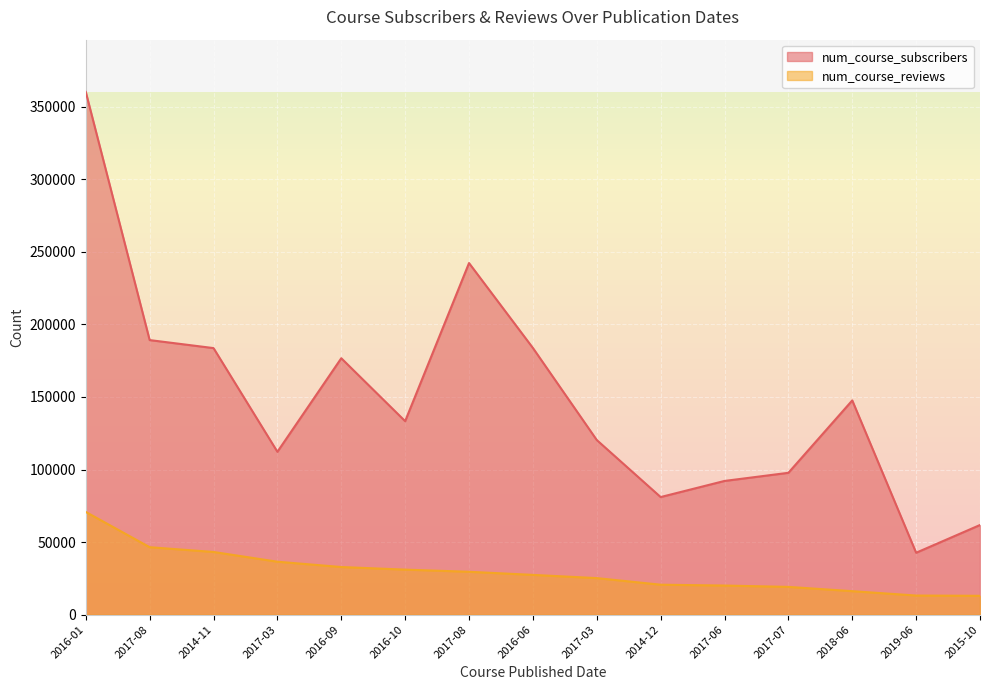

True or false: num_course_reviews and num_course_subscribers intersect in this chart.

False